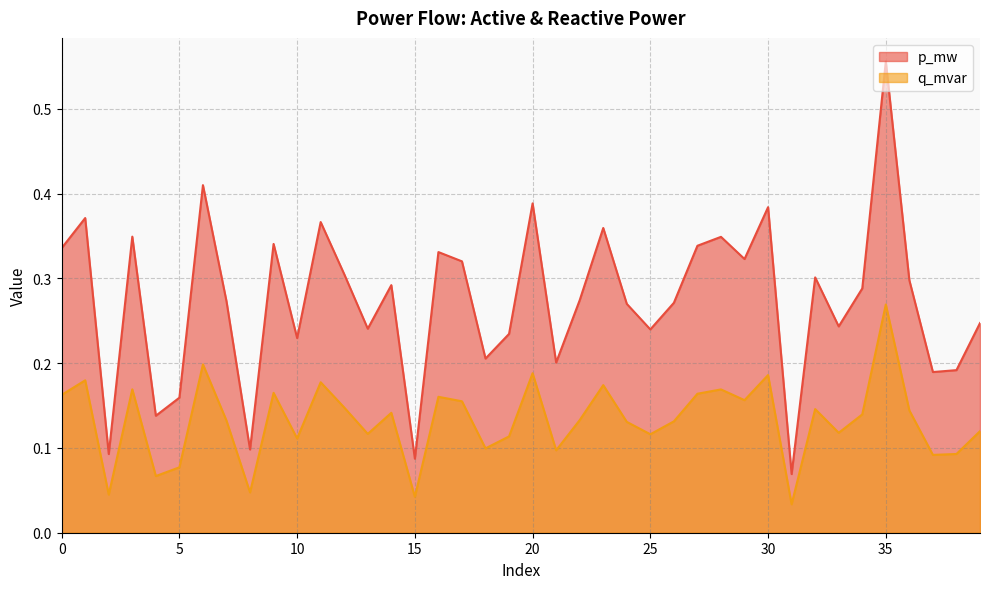

Does the chart display data point markers on the line(s)?

No